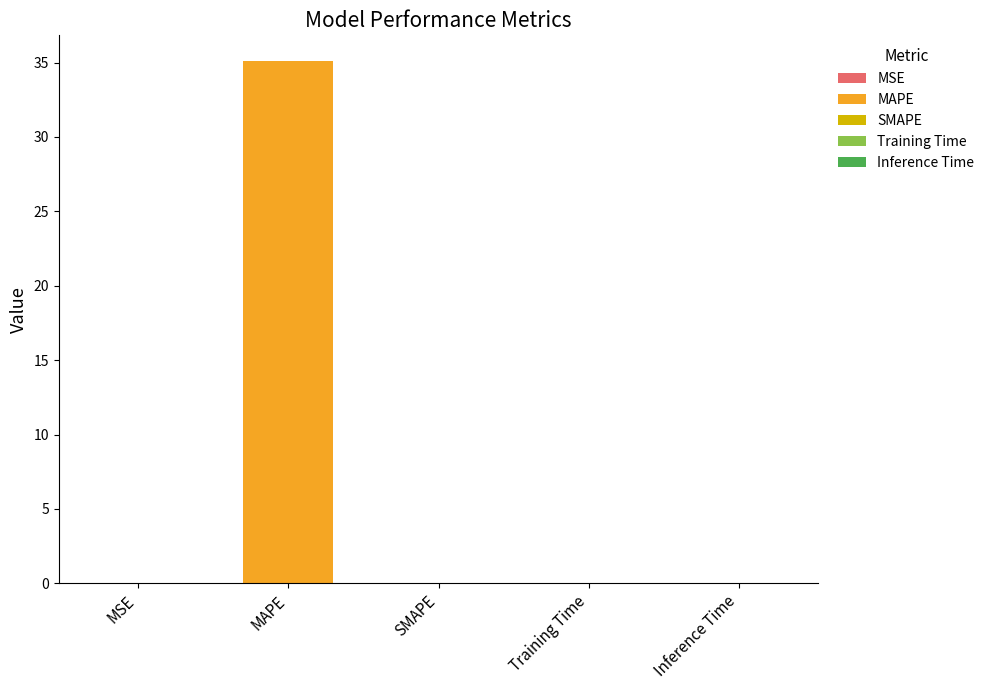

Between Training Time and MAPE, which is larger?

MAPE